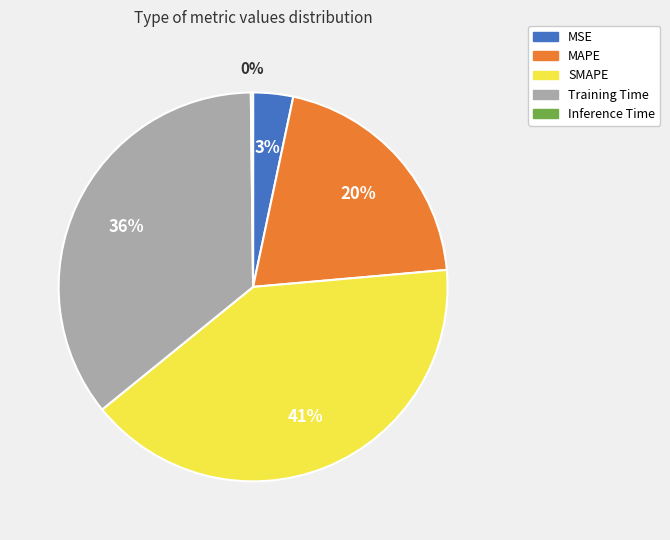

Which has a higher value, MAPE or Training Time?

Training Time